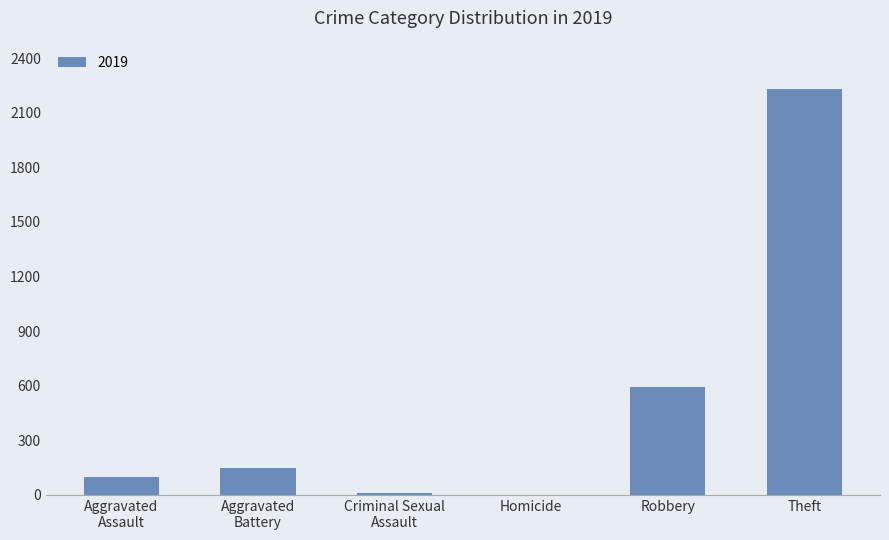

What is the greatest value displayed?

2230